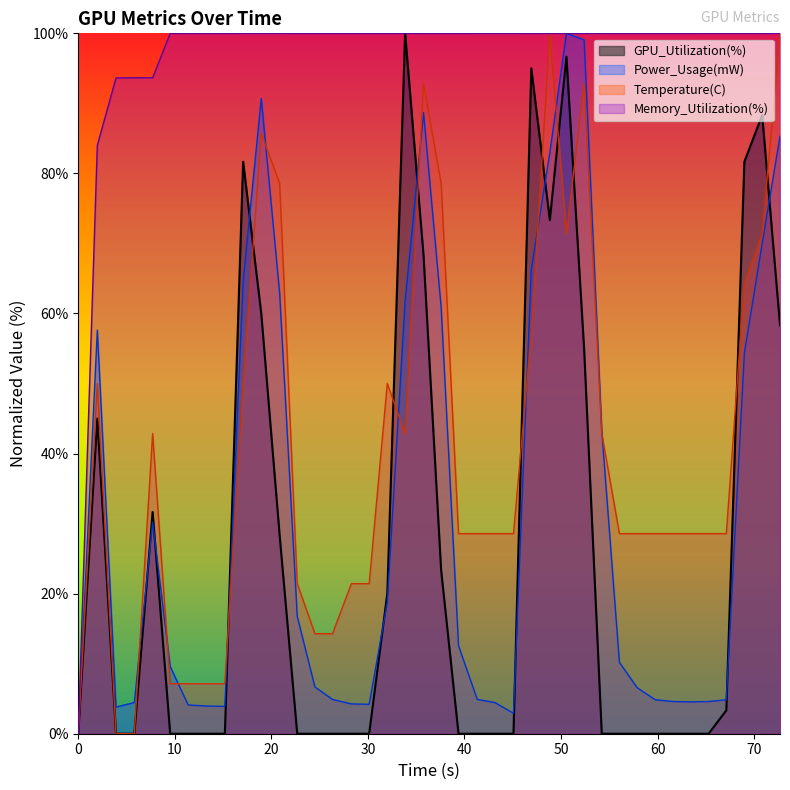

What is the maximum value for GPU_Utilization(%)?

100.0